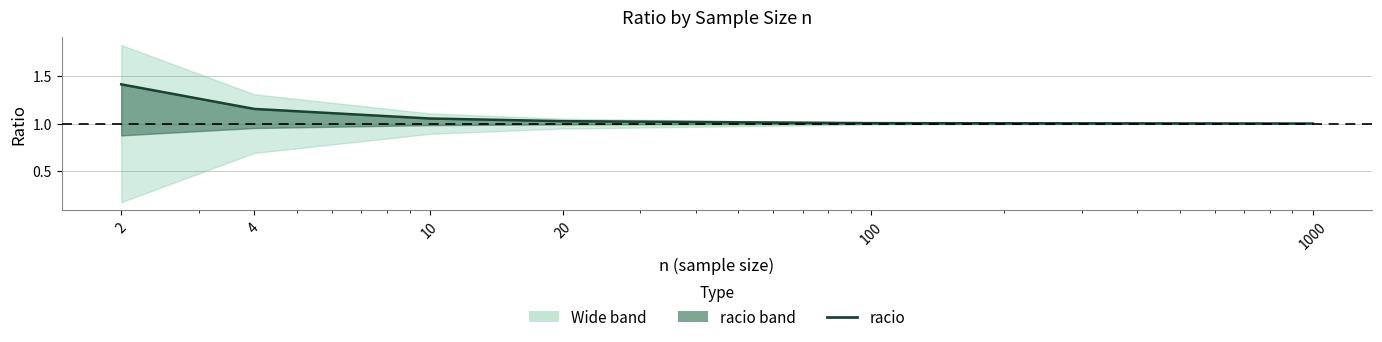

What is the approximate value at 20?

1.0